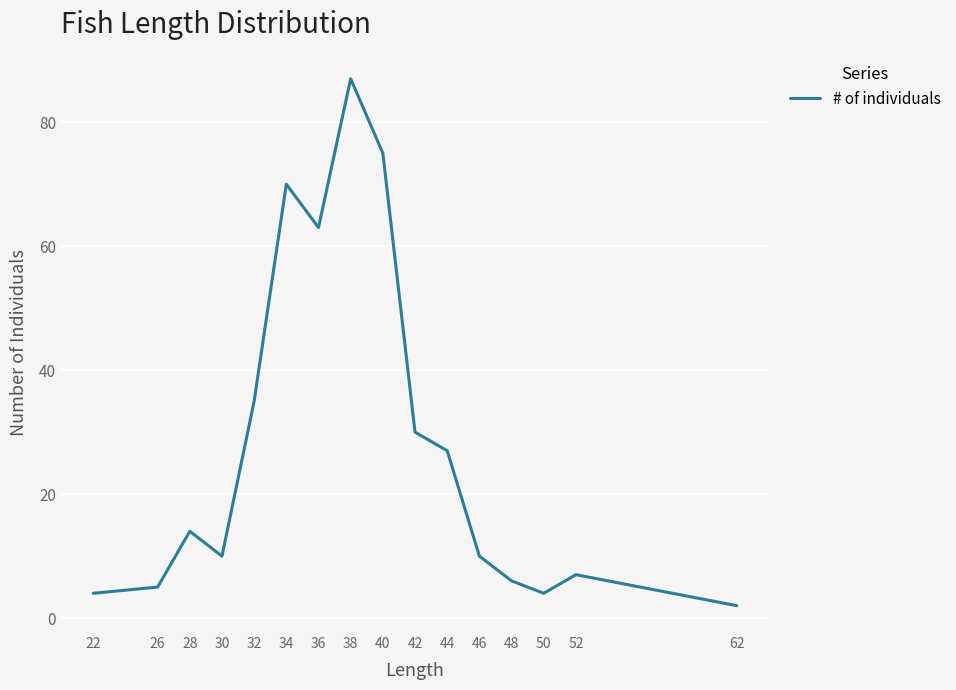

What is the difference between the second highest and second lowest values?

71